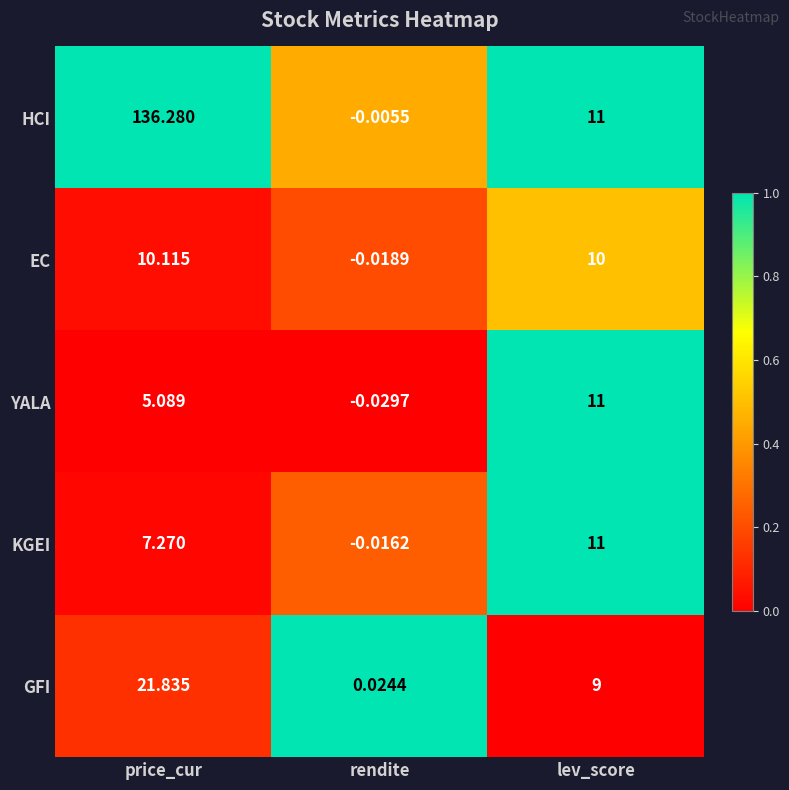

Between rendite and lev_score, which series saw the biggest shift?

YALA